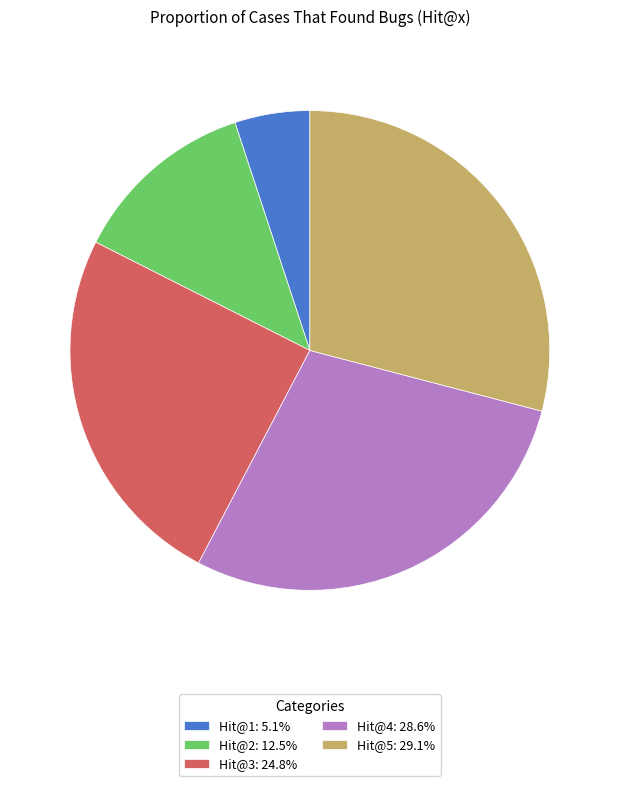

Does Hit@2: 12.5% account for over 50% of the chart?

No